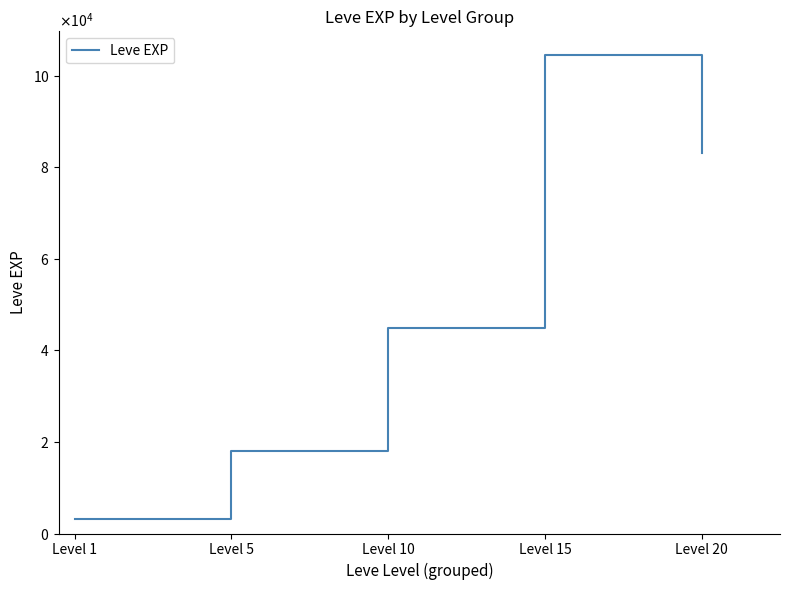

Between Level 10 and Level 15, which is larger?

Level 15